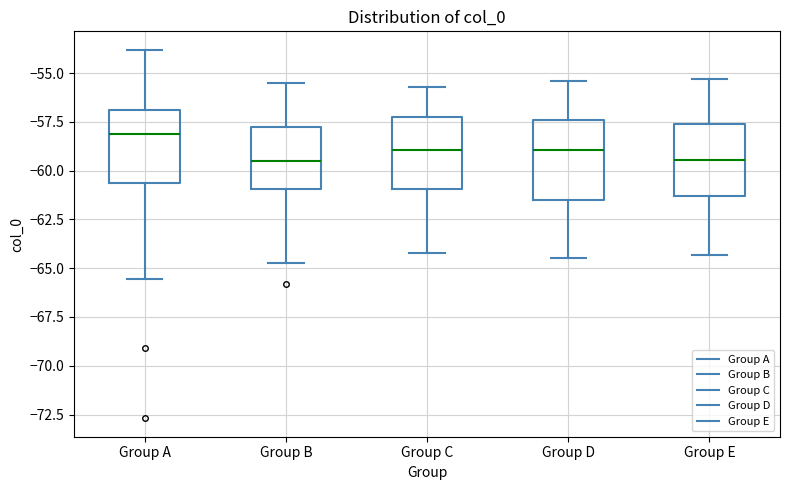

Reading left to right, transcribe this box plot: for each box, give where its median line is, the range the box spans, and where its two whiskers end, as read against the y-axis. The values are not printed on the chart, so give them approximately, as read against the axis.

Group A: median -58.0, box -60.5 to -57.0, whiskers -65.5 to -54.0
Group B: median -59.5, box -61.0 to -58.0, whiskers -64.5 to -55.5
Group C: median -59.0, box -61.0 to -57.0, whiskers -64.0 to -55.5
Group D: median -59.0, box -61.5 to -57.5, whiskers -64.5 to -55.5
Group E: median -59.5, box -61.5 to -57.5, whiskers -64.5 to -55.5